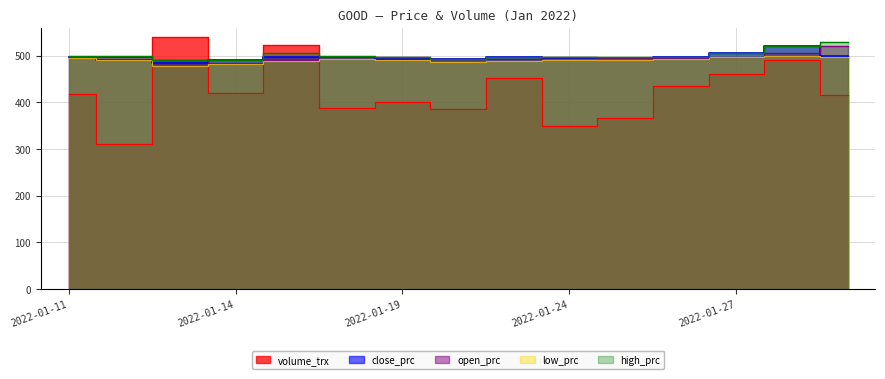

What is the sum of the volume_trx values at 2022-01-19 and 2022-01-18?

788.0